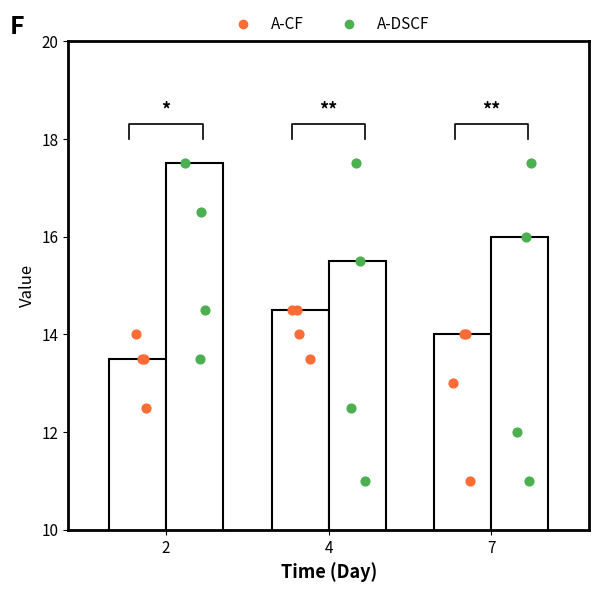

Is the value of A-DSCF at 2 greater than the value of A-CF at 4?

Yes